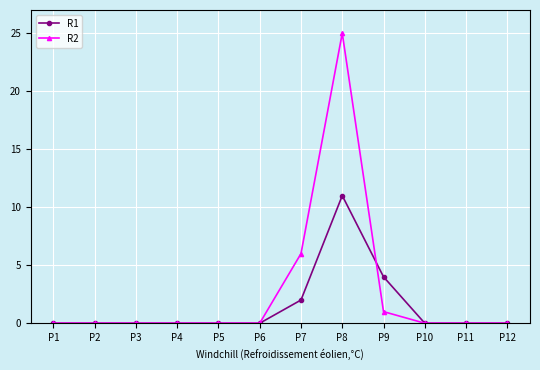

At which label is R2 closest to 12?

P7